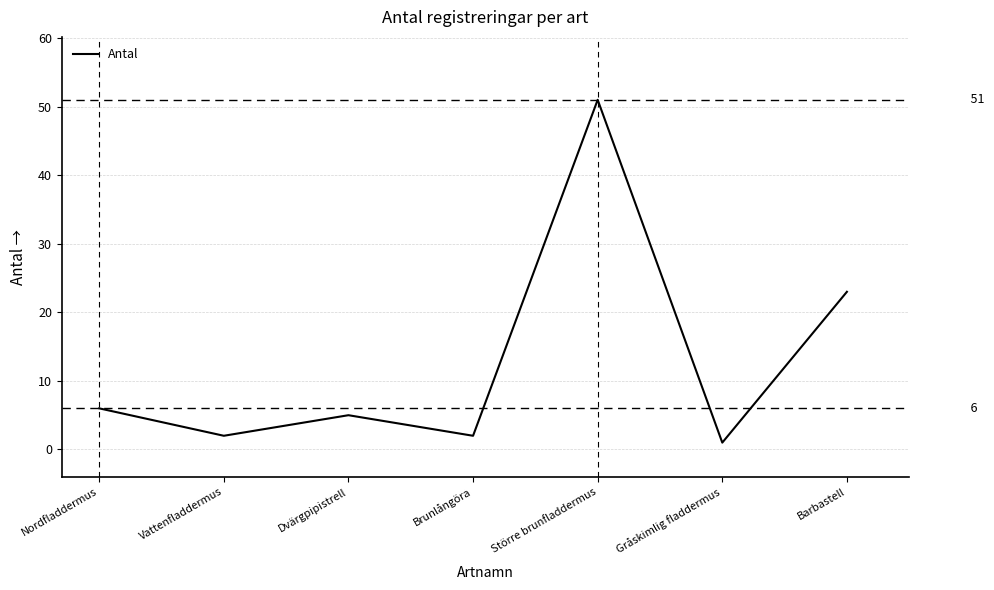

What position from the right is Nordfladdermus?

7